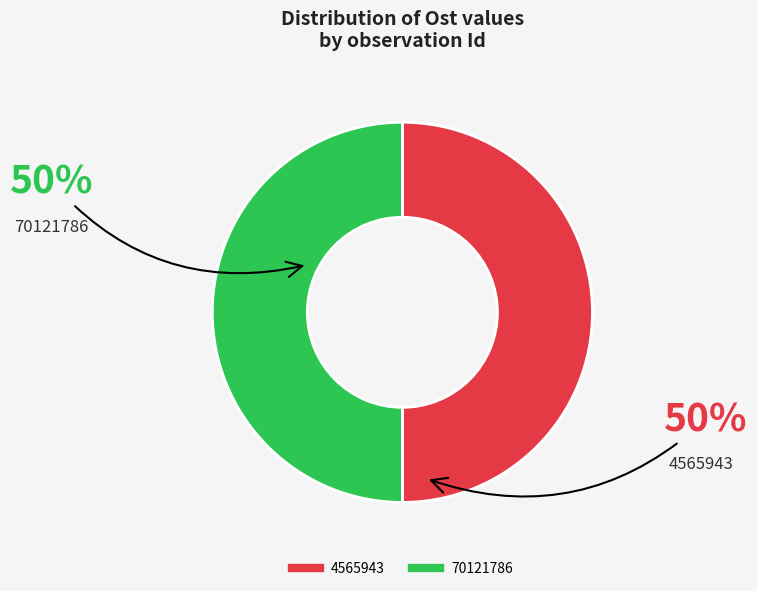

Do 4565943 and 70121786 together represent more than half of the pie?

Yes